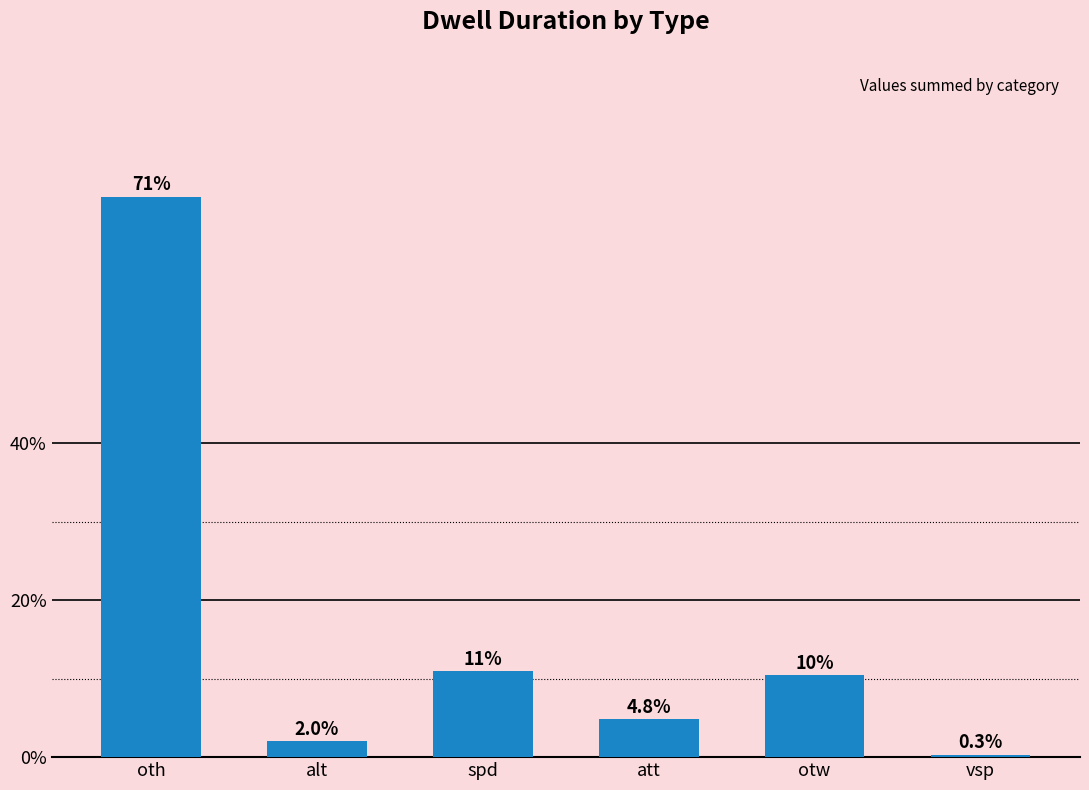

At which label does the data first exceed 10?

oth